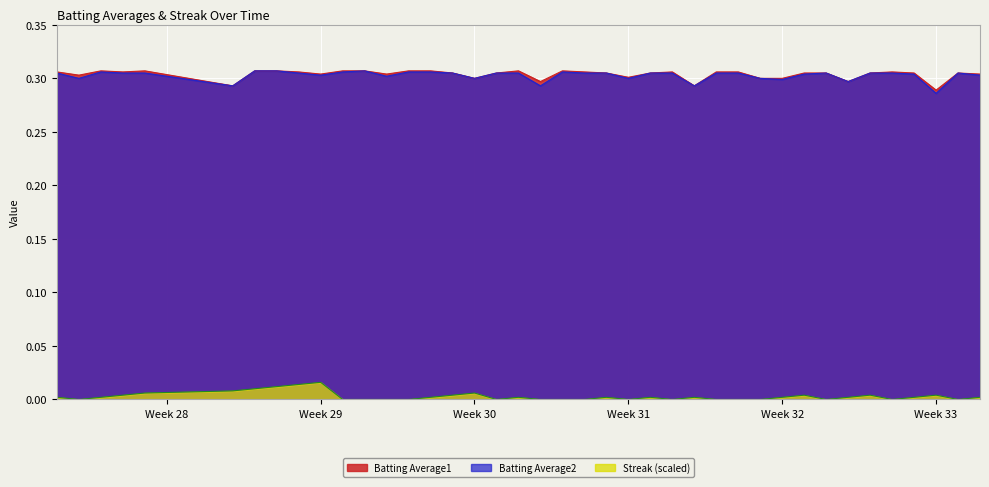

True or false: Batting Average1 has more than 1 points higher than both neighbors.

True